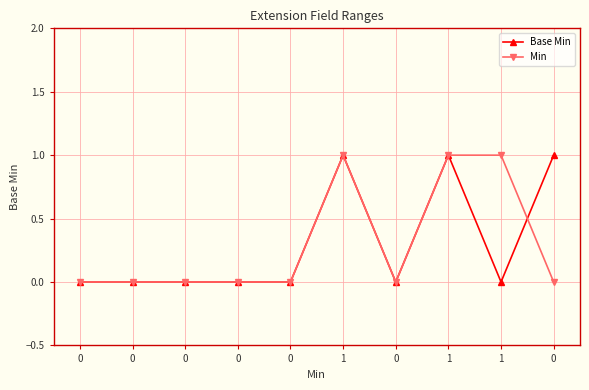

How many lines are shown in the chart?

2